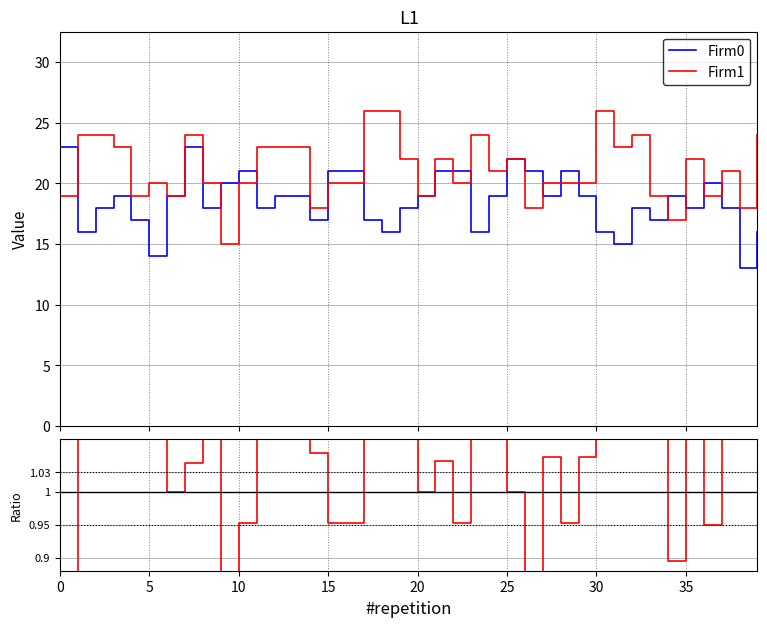

What is the minimum value for Firm1?

15